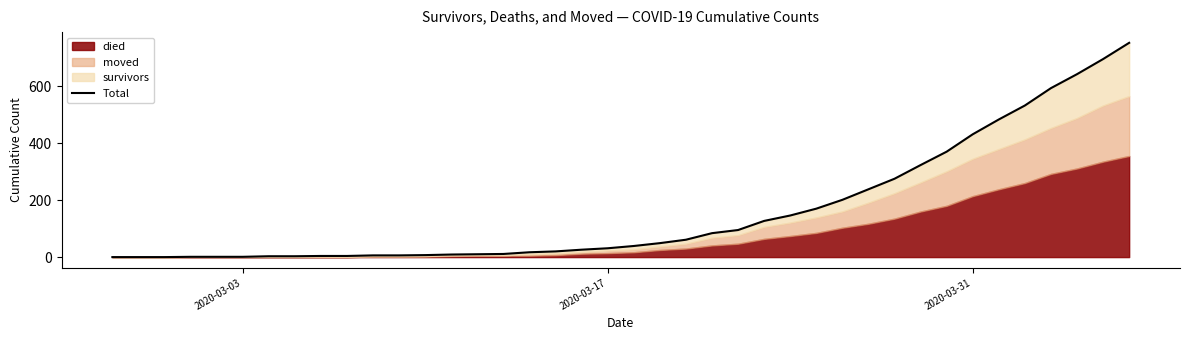

Reading right to left, list all the values displayed in this chart.

752	695	642	593	532	483	431	370	323	275	238	201	170	146	127	95	84	61	49	39	31	26	20	17	11	10	9	7	6	6	4	4	3	3	1	1	1	0	0	0